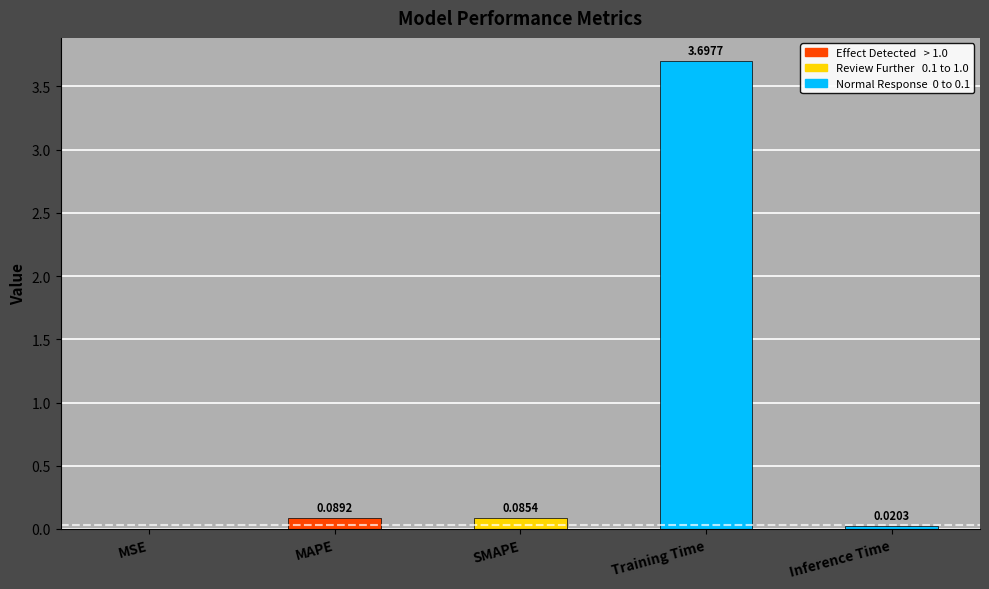

Between Training Time and MAPE, which is larger?

Training Time